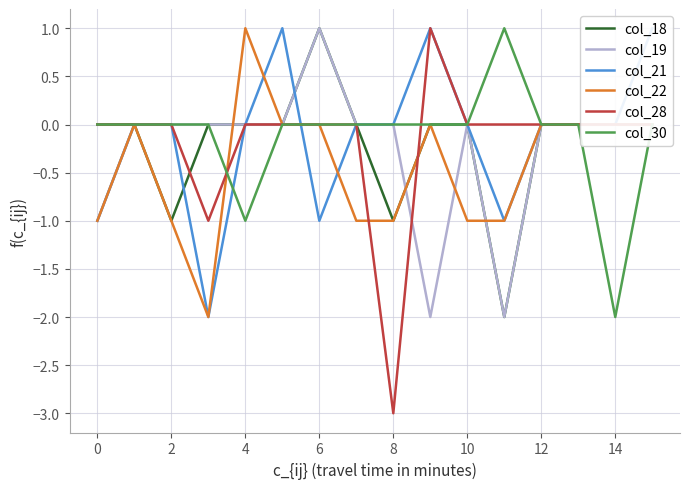

Does the chart have visible grid lines?

Yes